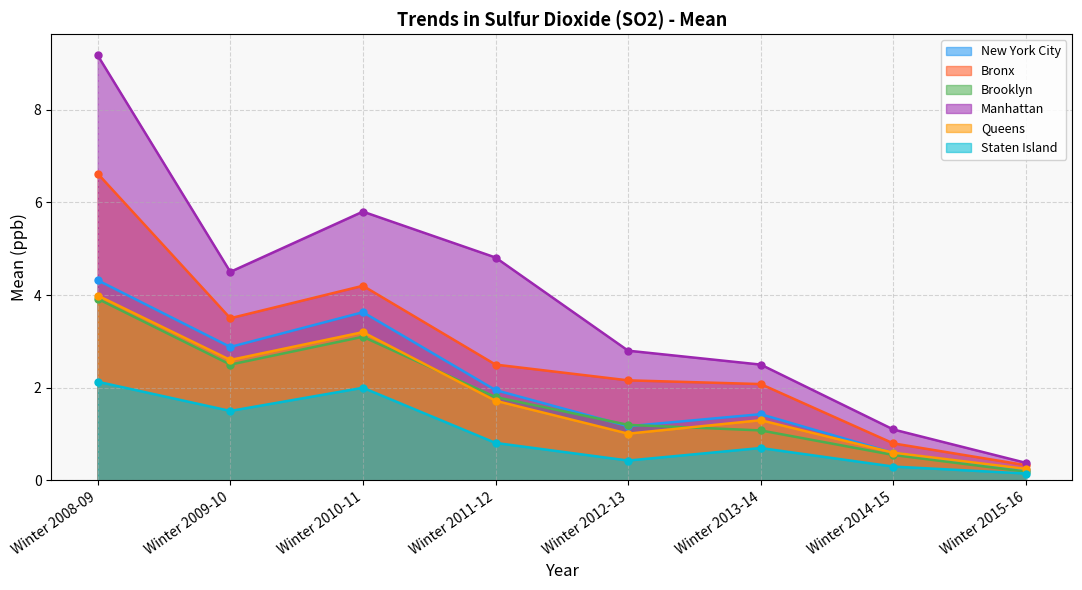

What is the label of the 1st point from the left?

Winter 2008-09